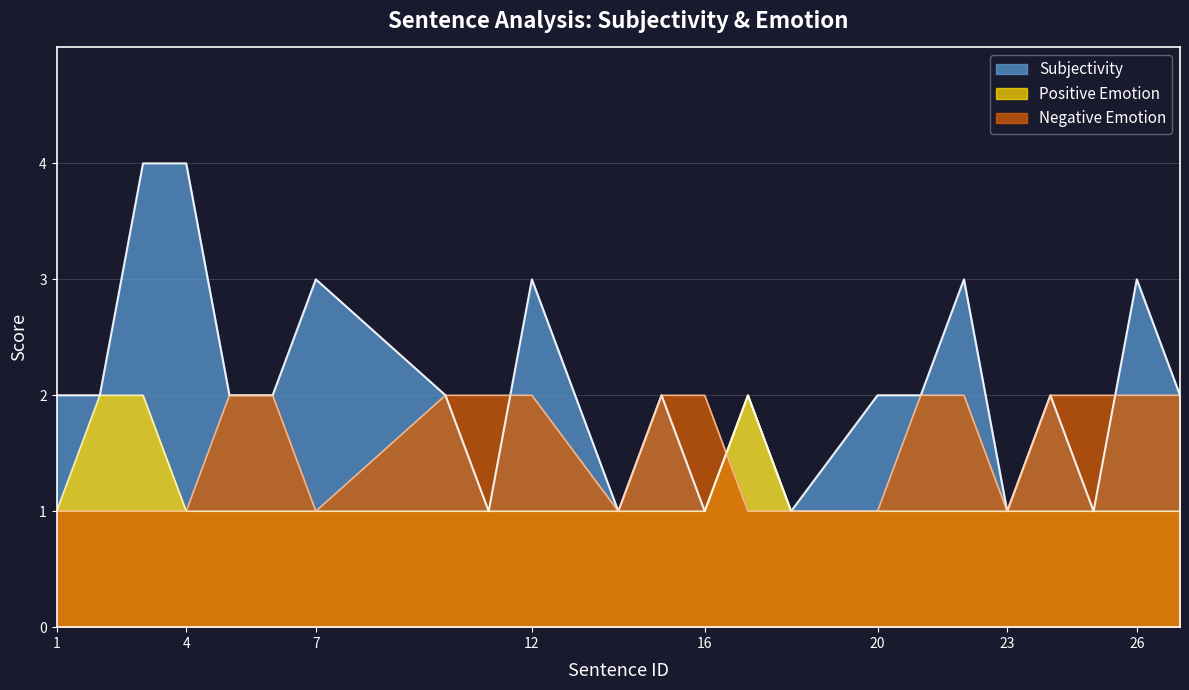

What is the difference between the maximum and minimum values in the Positive Emotion series?

1